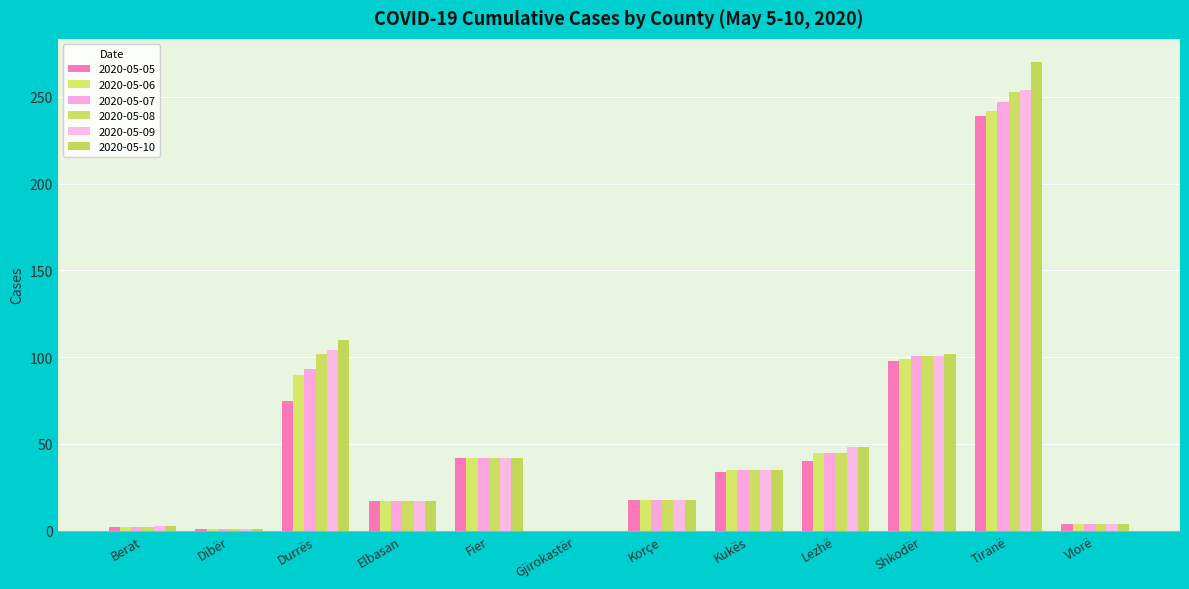

How many distinct data groups are displayed?

6